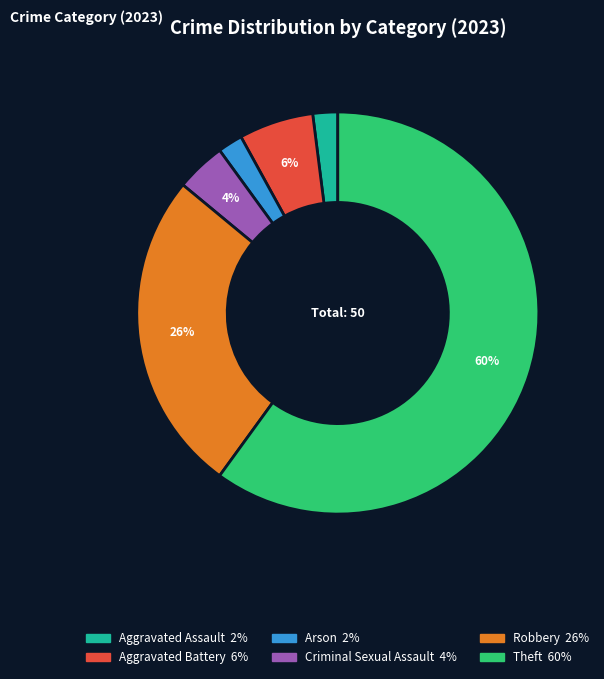

The Aggravated Battery slice represents 6% of the pie. True or false?

True